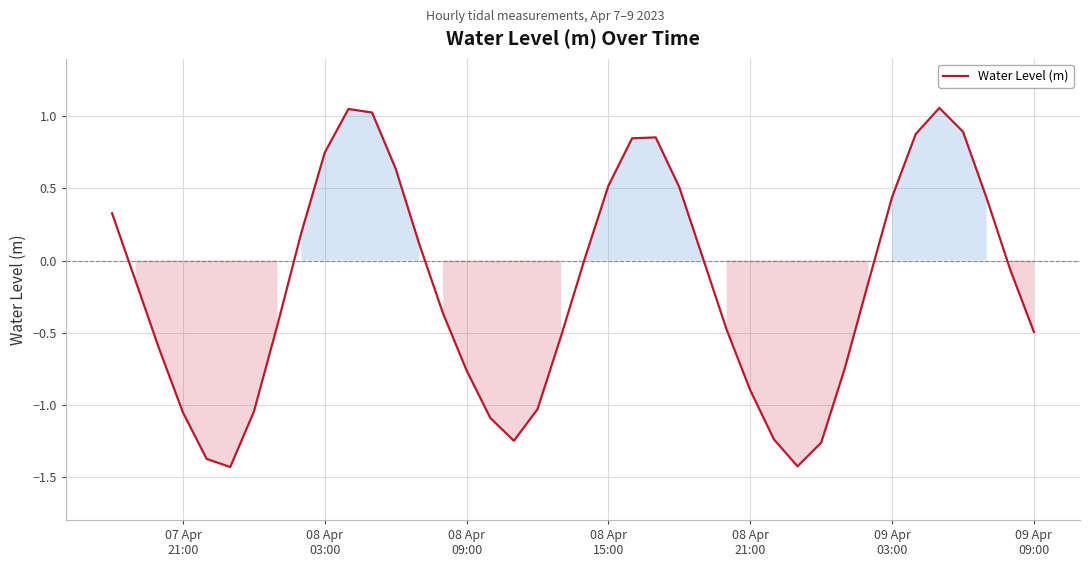

How many positive values are there?

18